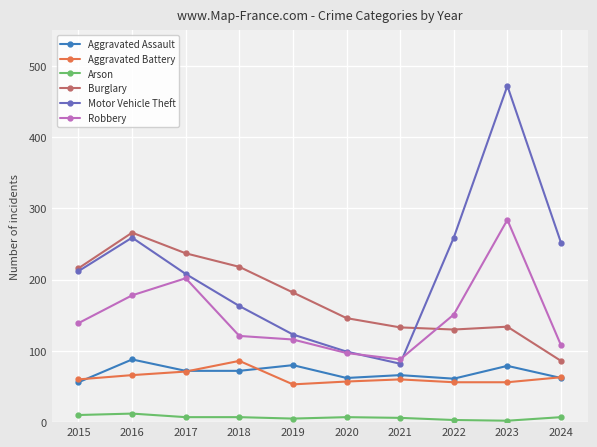

List the labels in order of Robbery value, largest first.

2023, 2017, 2016, 2022, 2015, 2018, 2019, 2024, 2020, 2021